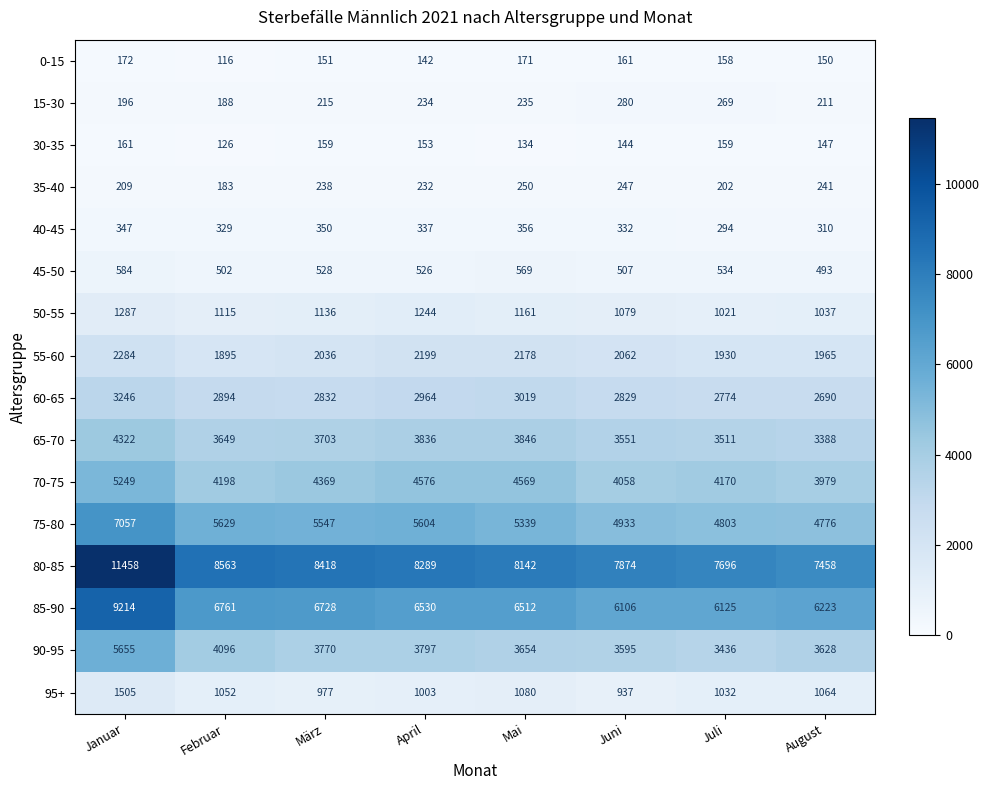

What is the greatest value displayed?

11458